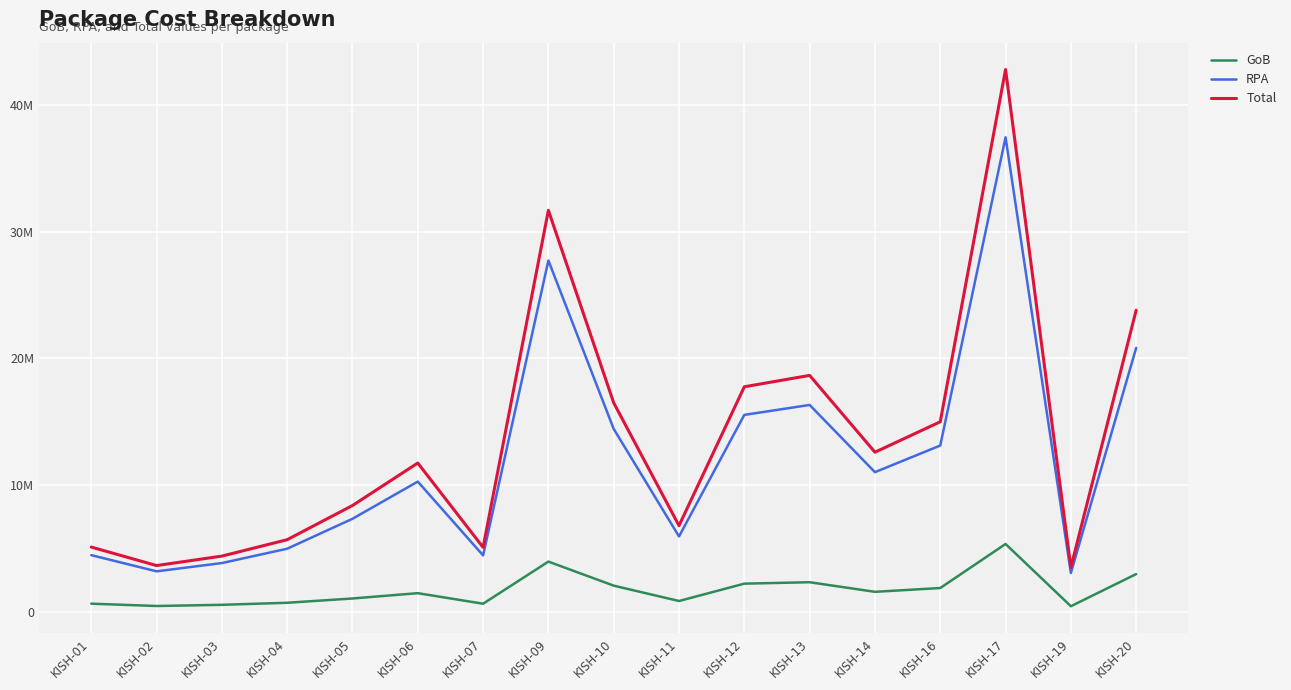

Is the value of Total at KISH-17 greater than the value of GoB at KISH-17?

Yes